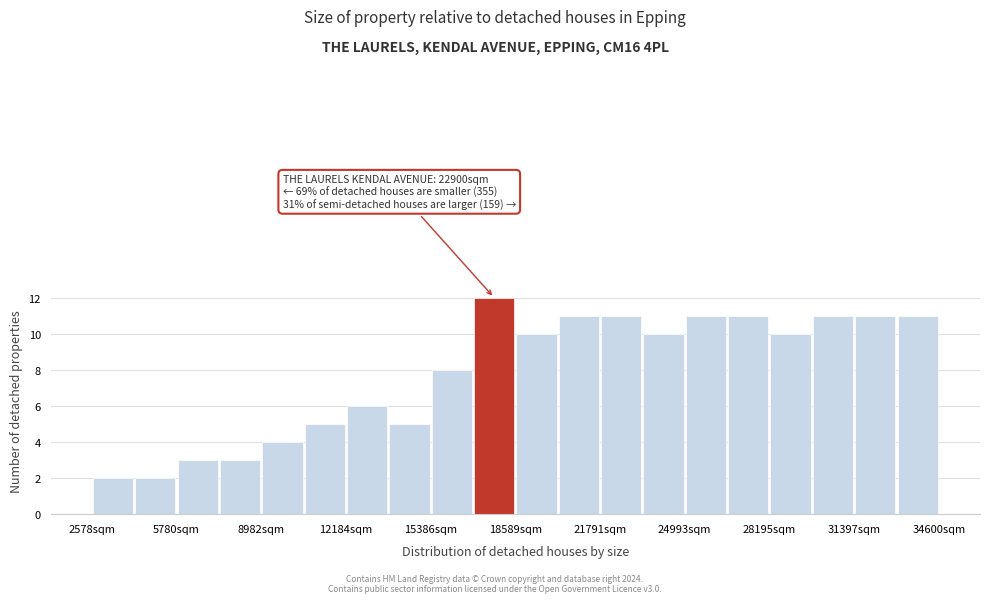

Around what value on the x-axis is the tallest bar? Give the approximate position of its centre, as read against the axis.

18000